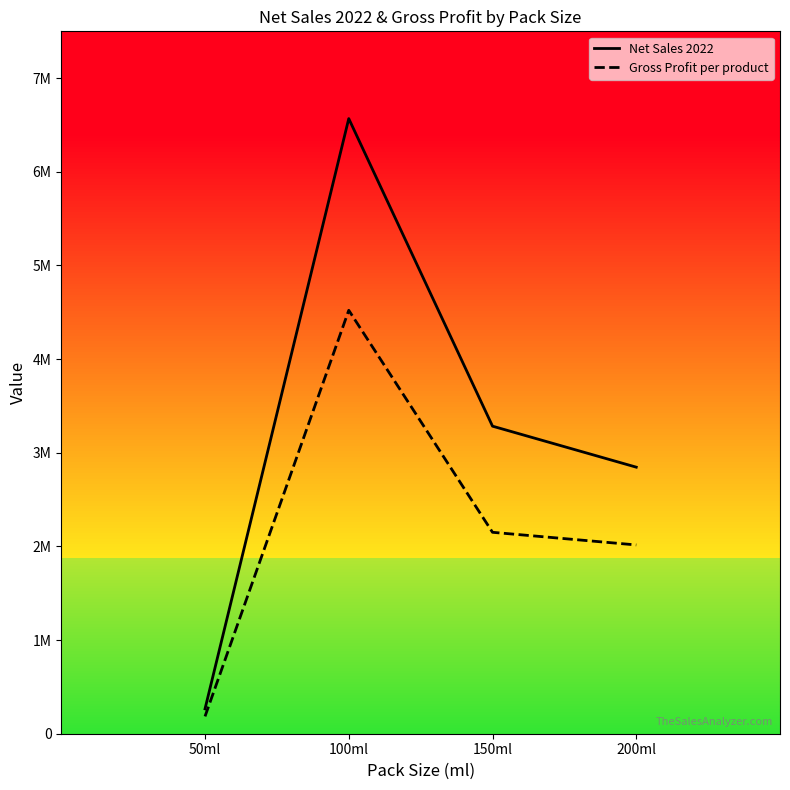

What are all the series names shown in the legend?

Net Sales 2022, Gross Profit per product